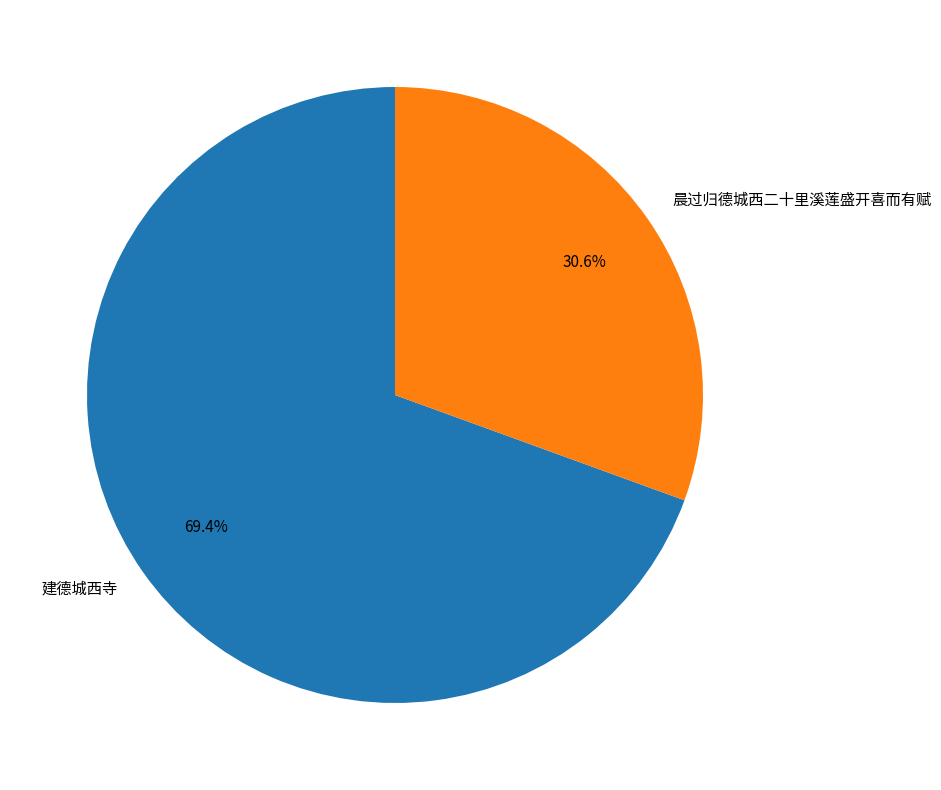

Rank the categories by value from highest to lowest.

建德城西寺, 晨过归德城西二十里溪莲盛开喜而有赋